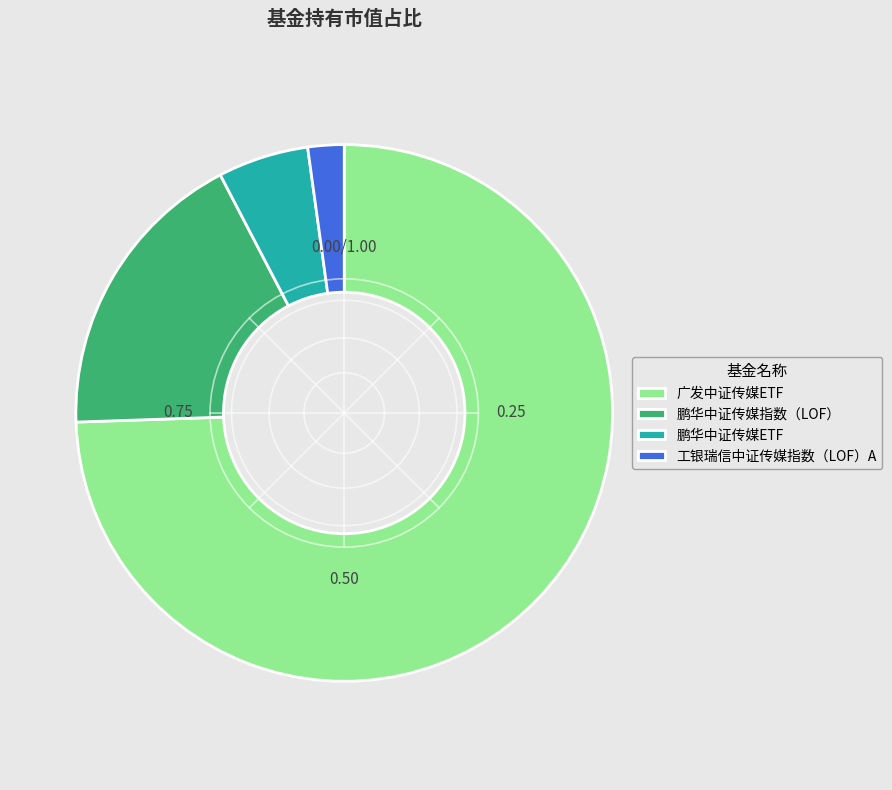

The 鹏华中证传媒ETF slice represents 1% of the pie. True or false?

False